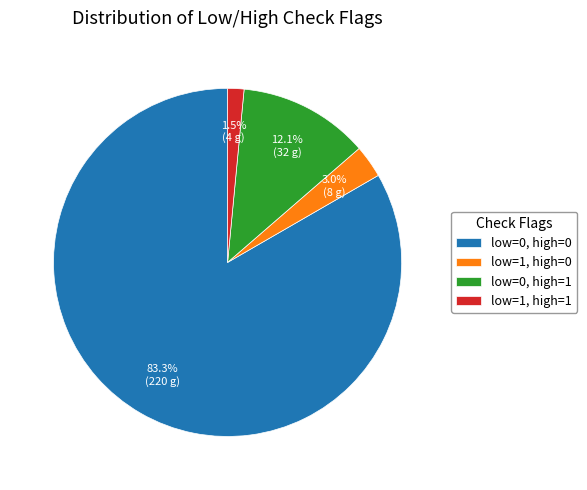

Is there a majority slice in this chart?

Yes